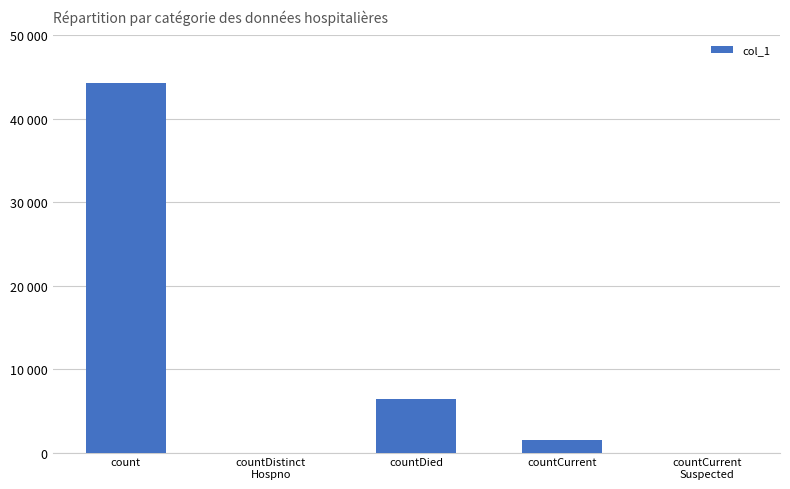

List the labels in order of value, largest first.

count, countDied, countCurrent, countDistinct
Hospno, countCurrent
Suspected